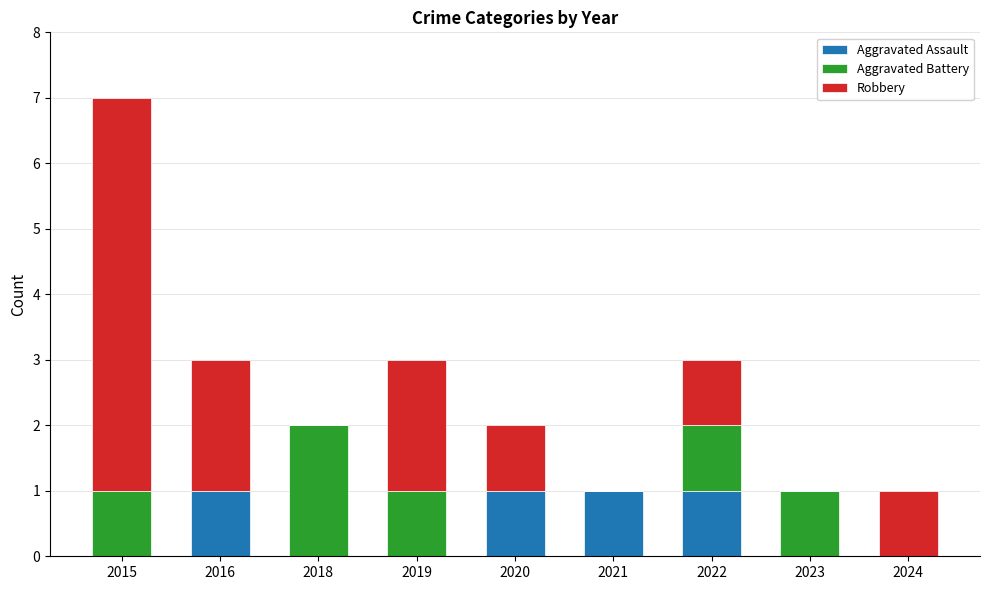

Reading right to left, transcribe the values for Aggravated Assault.

2024=0	2023=0	2022=1	2021=1	2020=1	2019=0	2018=0	2016=1	2015=0